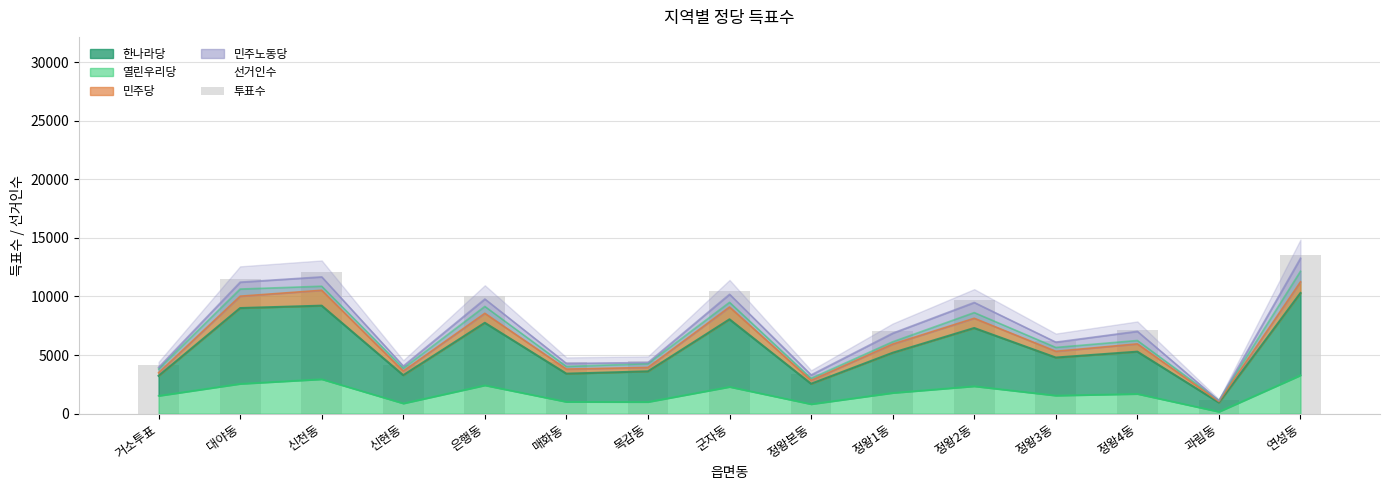

What is the value of the 8th bar from the left?

10466